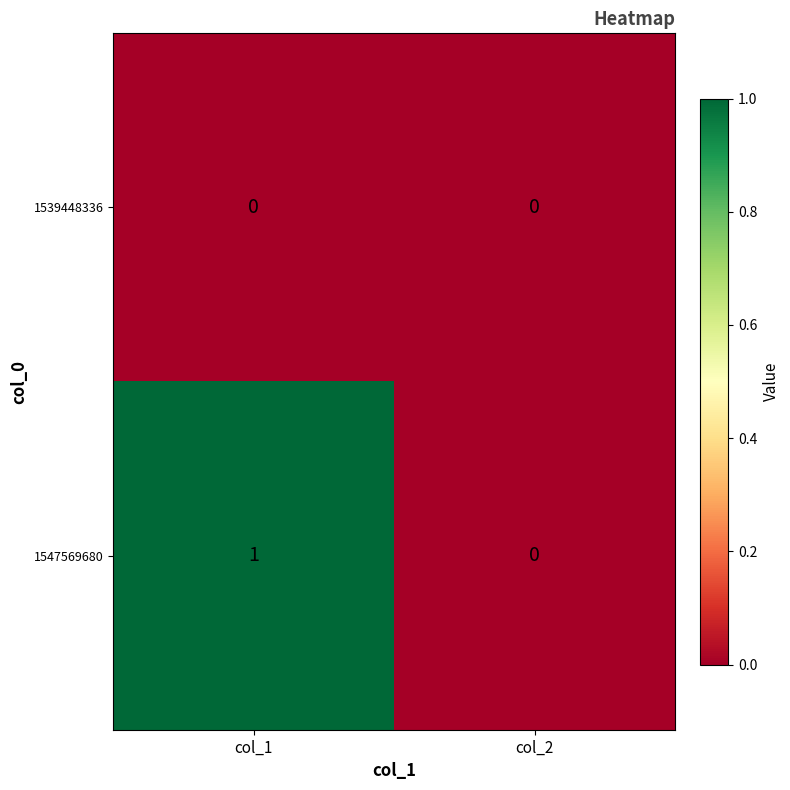

Which label corresponds to the largest value in the chart?

col_1